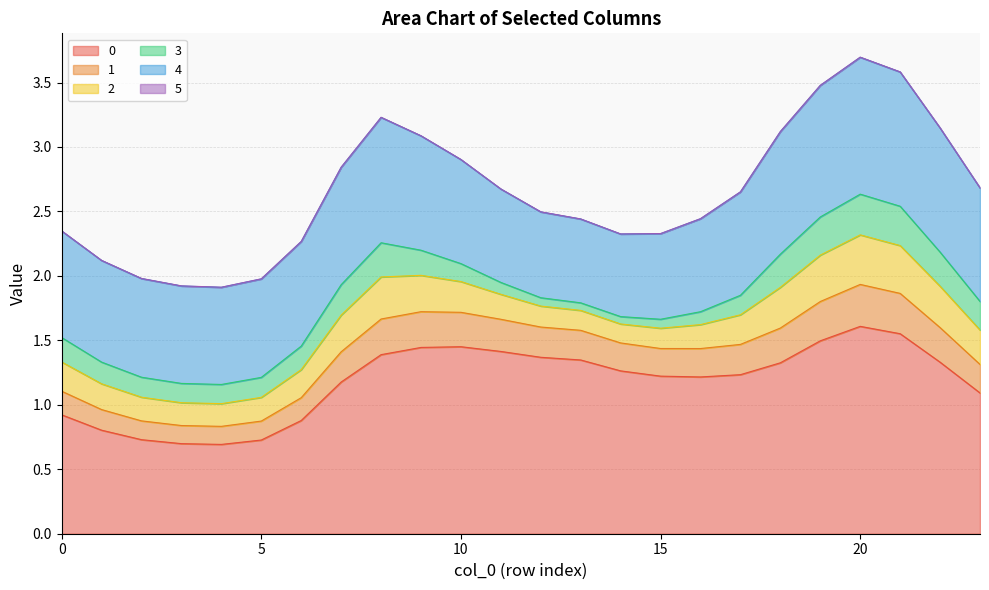

True or false: 0 and 1 intersect in this chart.

False